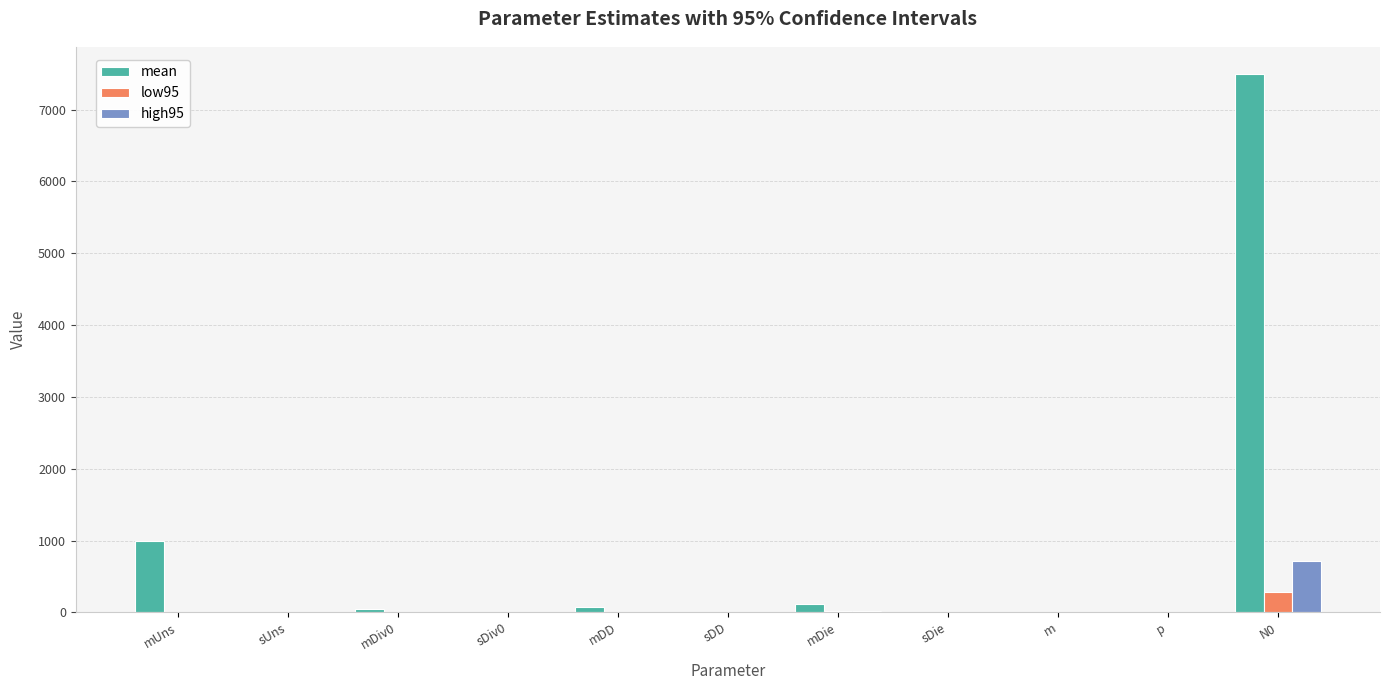

True or false: high95 has a value of 0.0 at p.

True